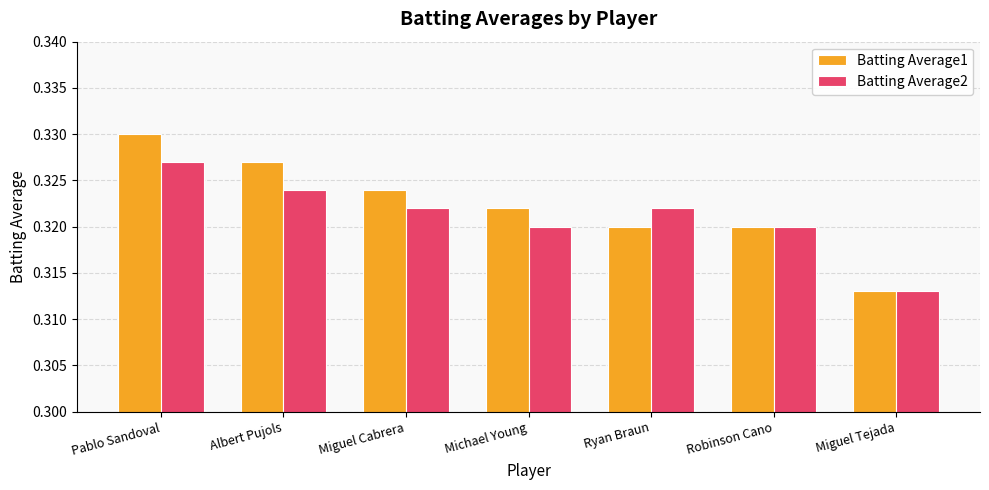

How many Batting Average2 values are between 0 and 1?

7